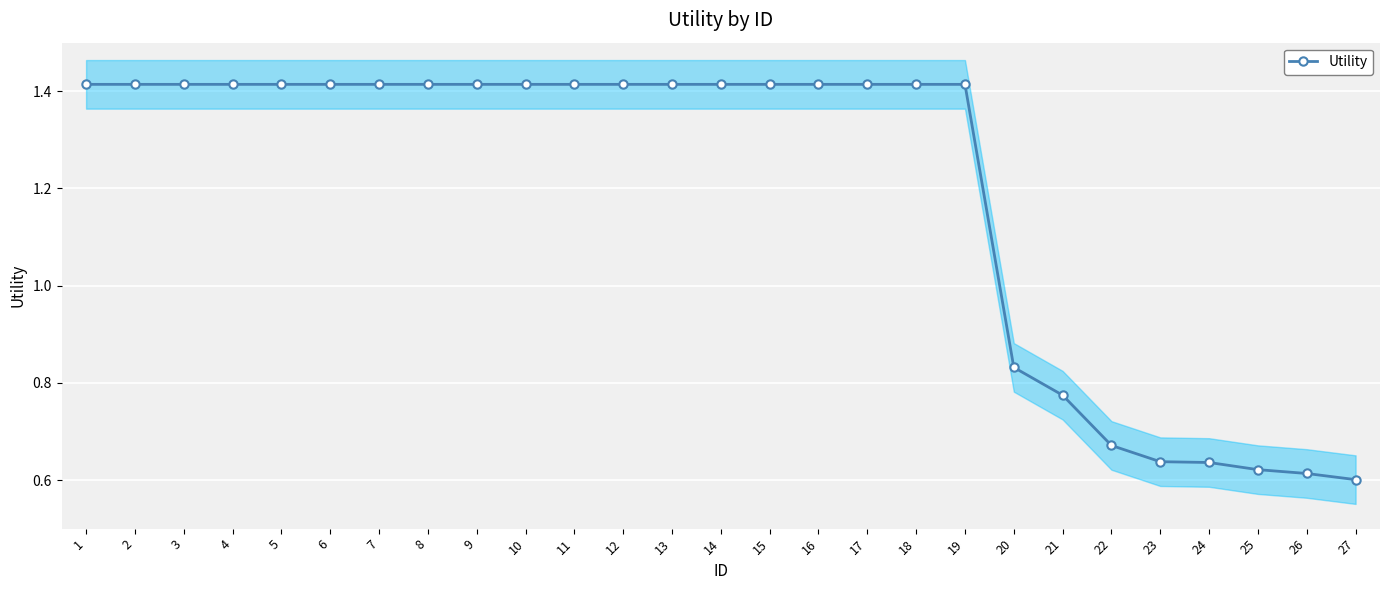

How many distinct data groups are displayed?

1